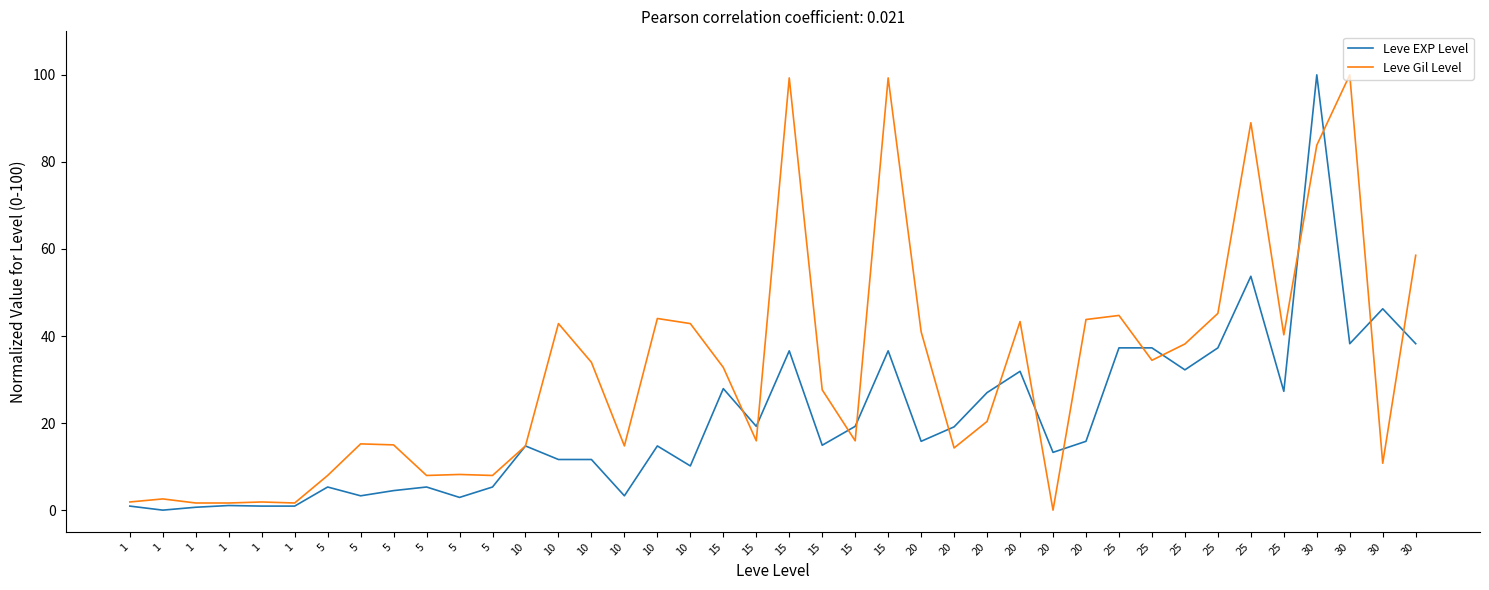

Is this an area chart (filled region under the line)?

No